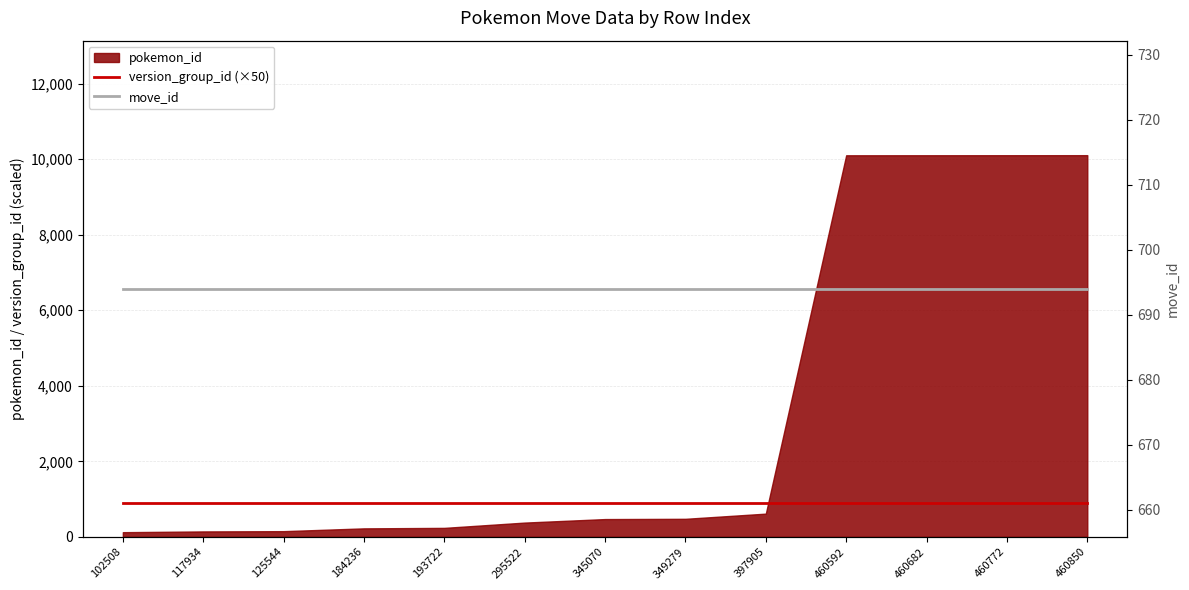

At which category is the sum across all series the highest?

102508